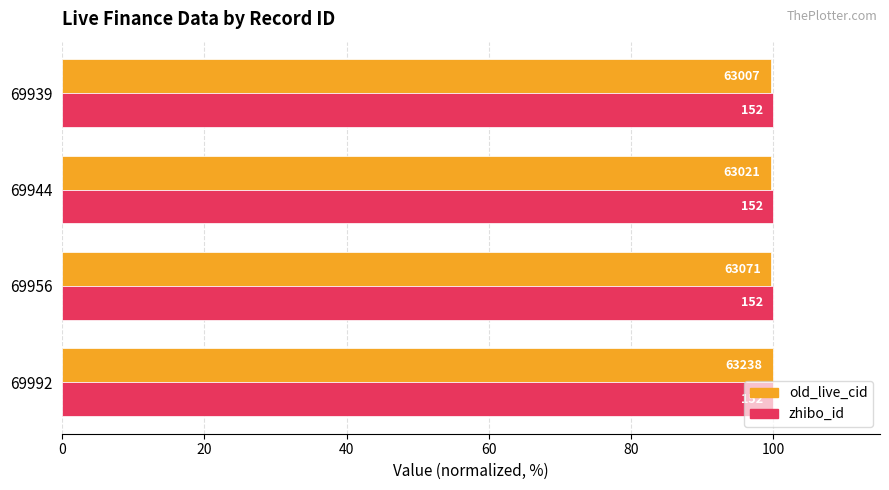

Rank the series by their average value, from highest to lowest.

old_live_cid, zhibo_id